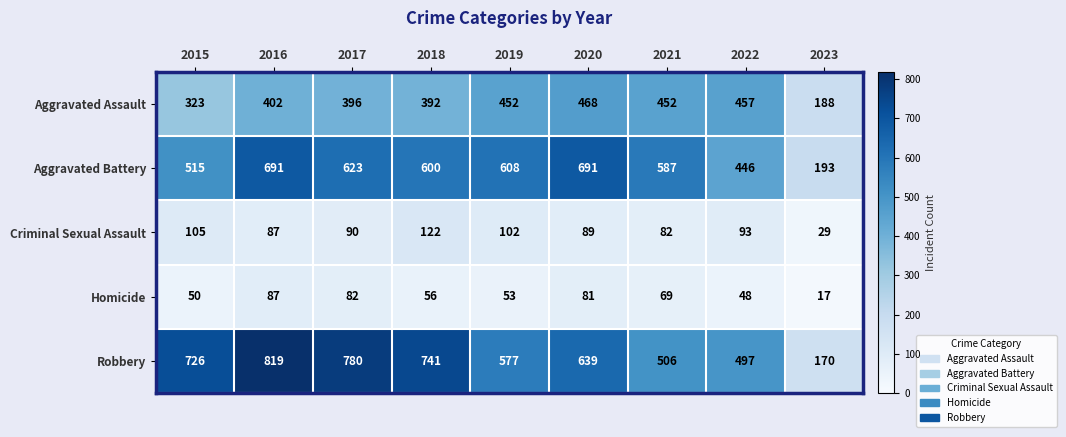

Between 2016 and 2020, which series saw the biggest shift?

Robbery